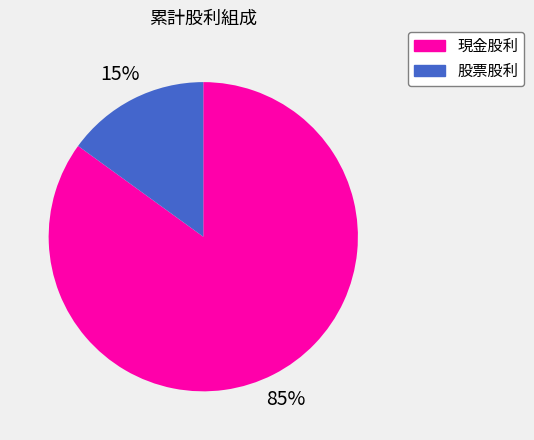

Is there any slice that represents more than half of the pie?

Yes